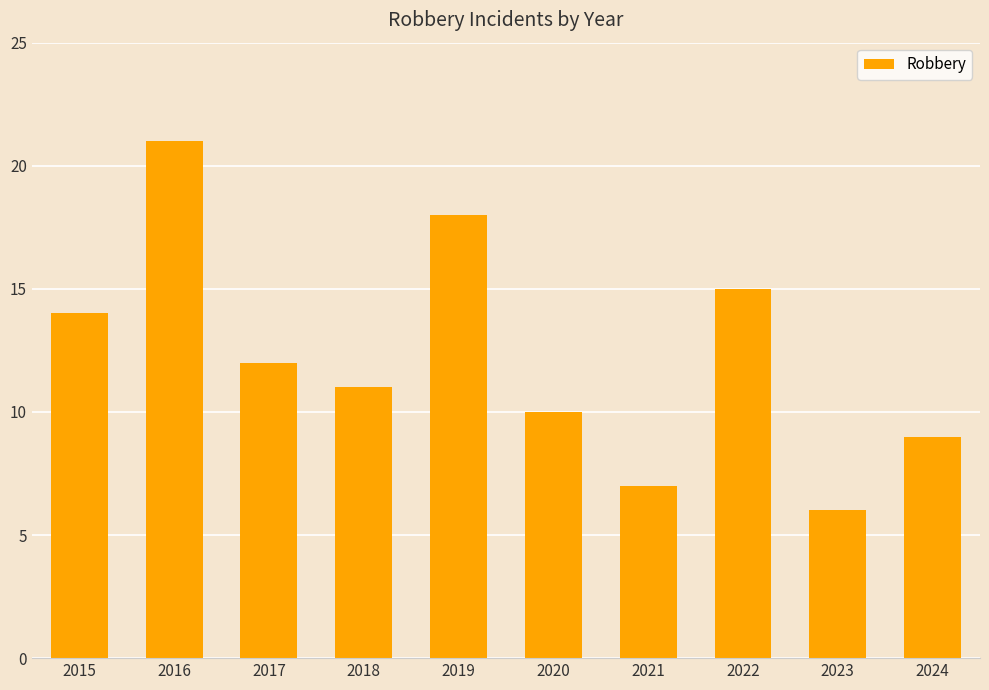

How many values are below 12?

5